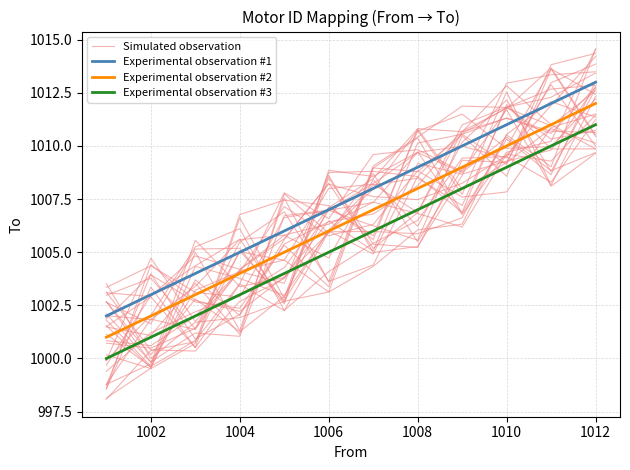

Reading right to left, list all the values displayed in this chart.

Simulated observation: 1014.6	1010.2	1009.7	1006.8	1009.7	1008.6	1008.9	1002.6	1005.2	1005.2	1001.6	1002.6
Experimental observation #1: 1013.0	1012.0	1011.0	1010.0	1009.0	1008.0	1007.0	1006.0	1005.0	1004.0	1003.0	1002.0
Experimental observation #2: 1012.0	1011.0	1010.0	1009.0	1008.0	1007.0	1006.0	1005.0	1004.0	1003.0	1002.0	1001.0
Experimental observation #3: 1011.0	1010.0	1009.0	1008.0	1007.0	1006.0	1005.0	1004.0	1003.0	1002.0	1001.0	1000.0